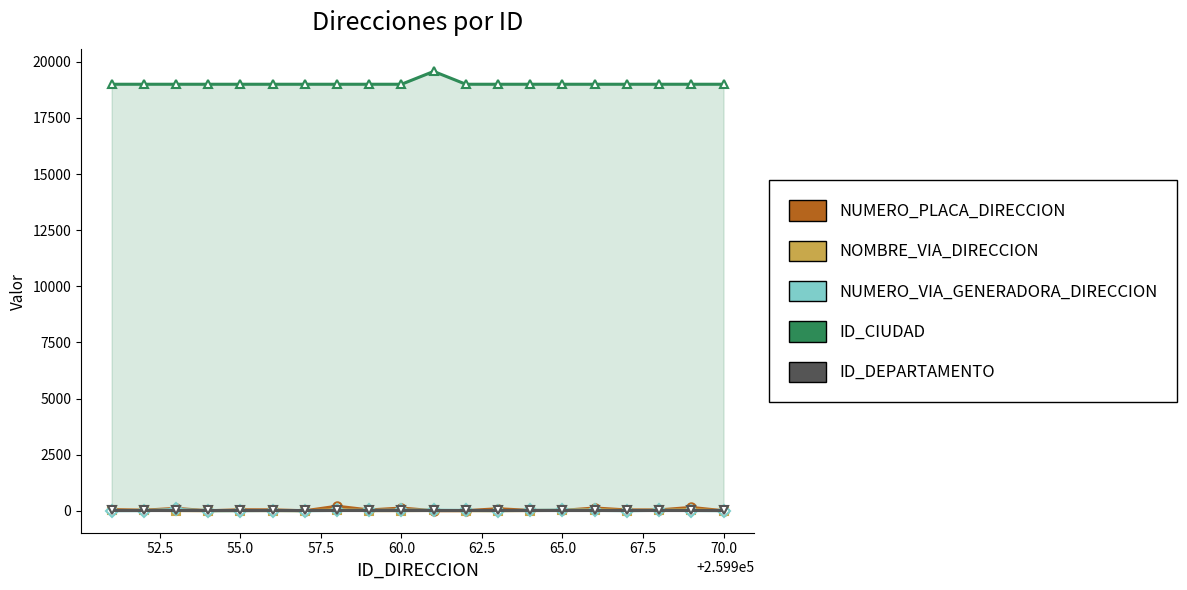

What is the value of the NUMERO_PLACA_DIRECCION point at the 15th from the left?

16